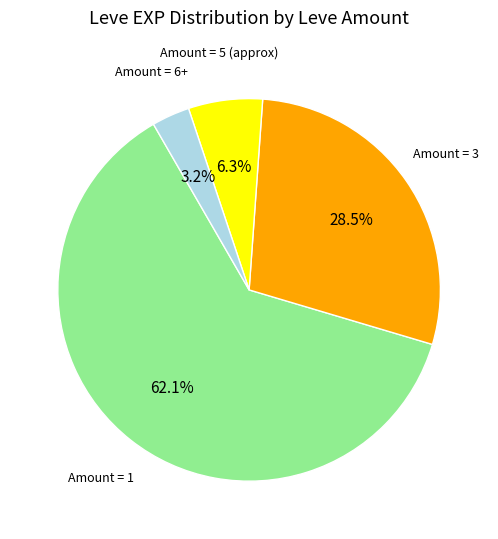

Is there any slice that represents more than half of the pie?

Yes